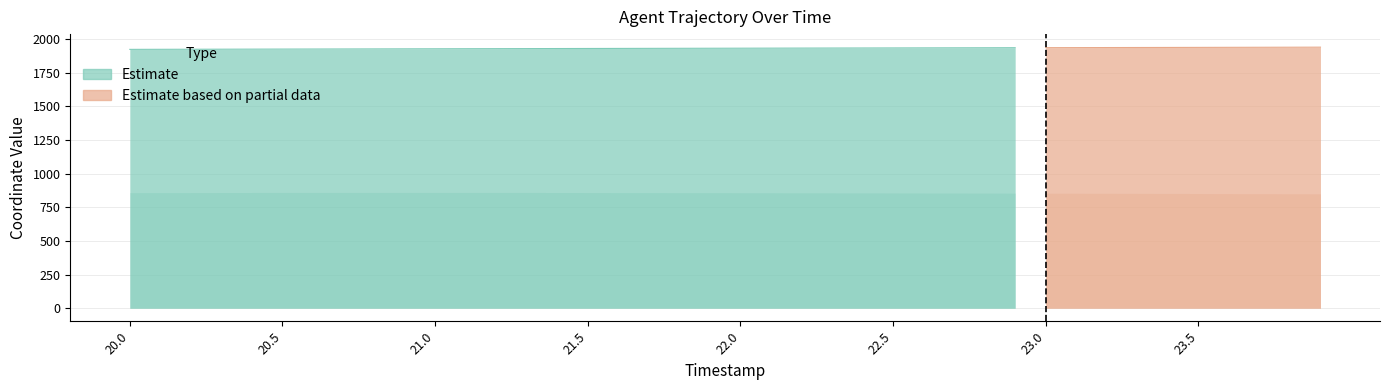

What is the minimum value for Y?

849.9